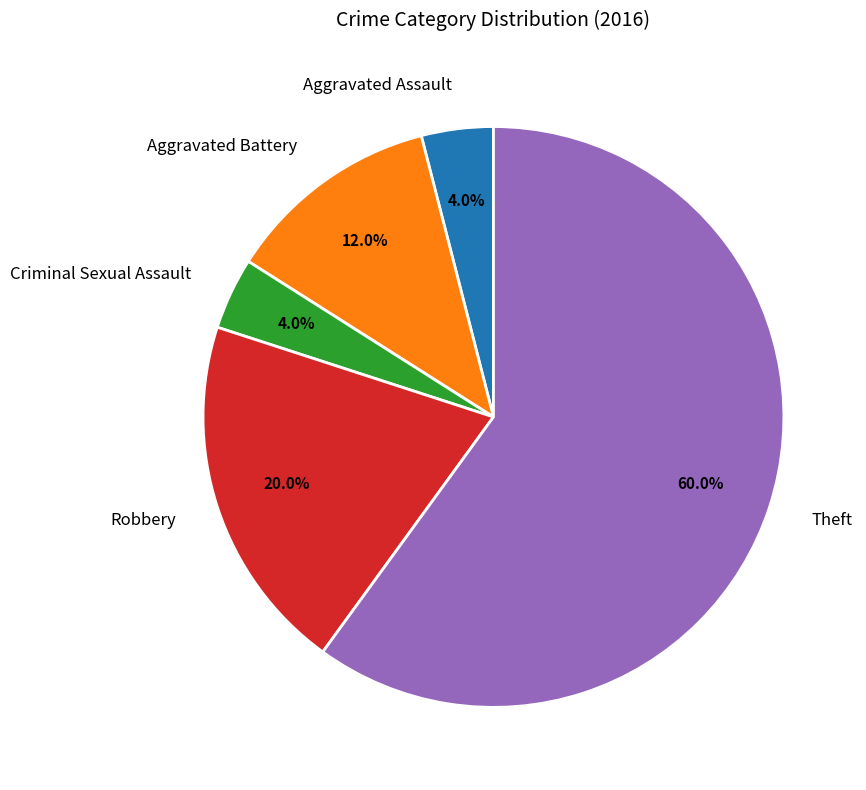

What percentage do Aggravated Battery and Aggravated Assault together represent?

16.0%